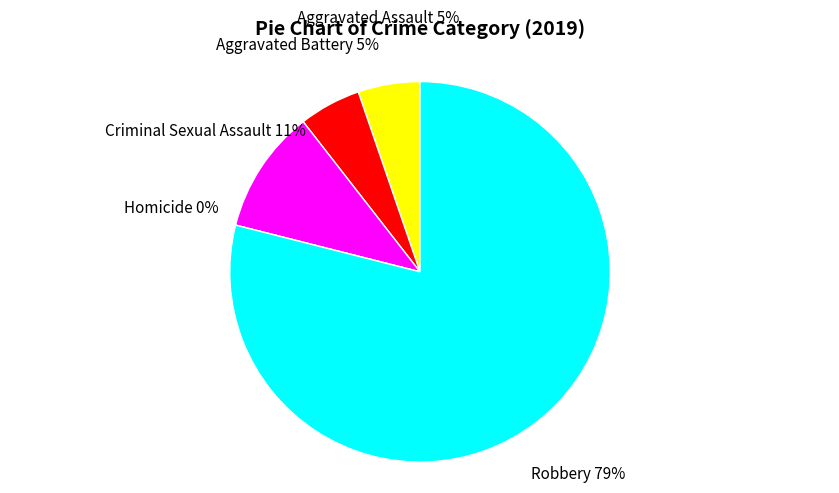

Is it true that Aggravated Assault is 5% of the pie?

True